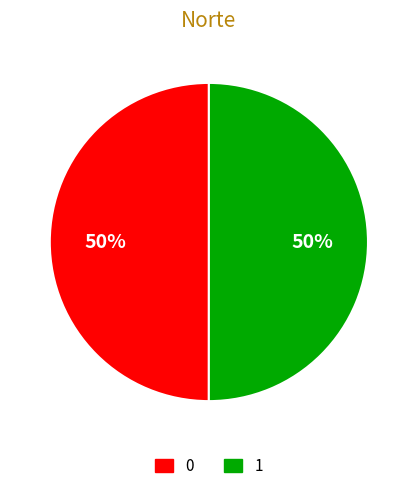

To the nearest percent, what percentage of the pie is 1?

50%